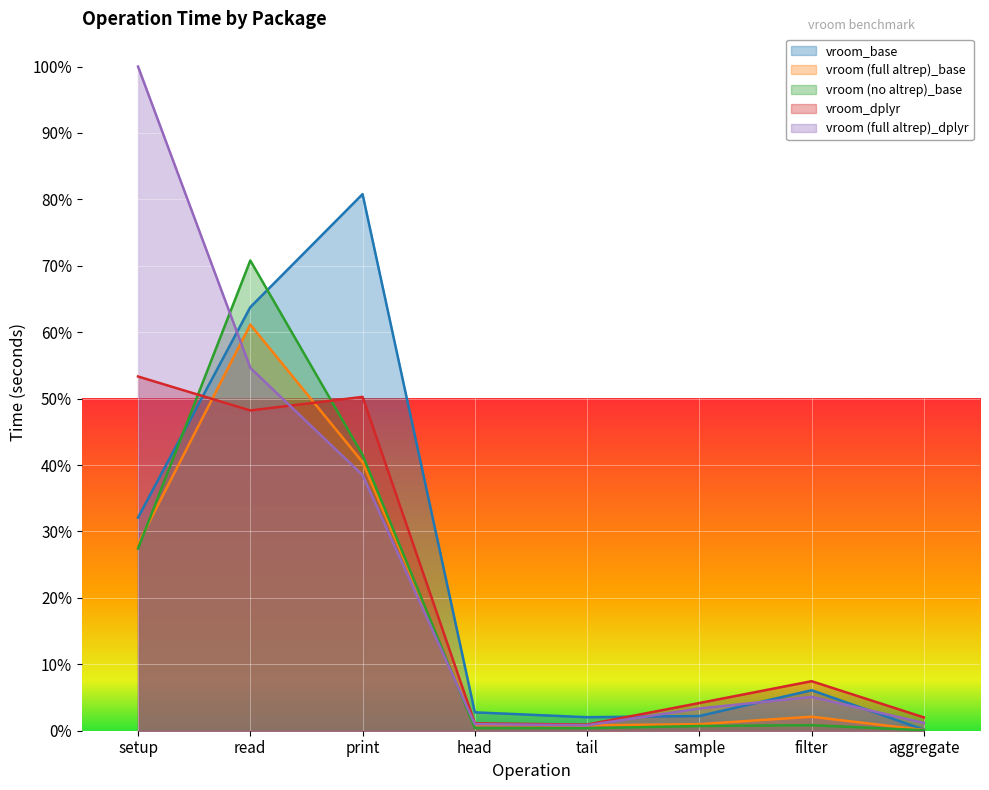

Is the value of vroom (no altrep)_base at setup greater than the value of vroom_dplyr at read?

No